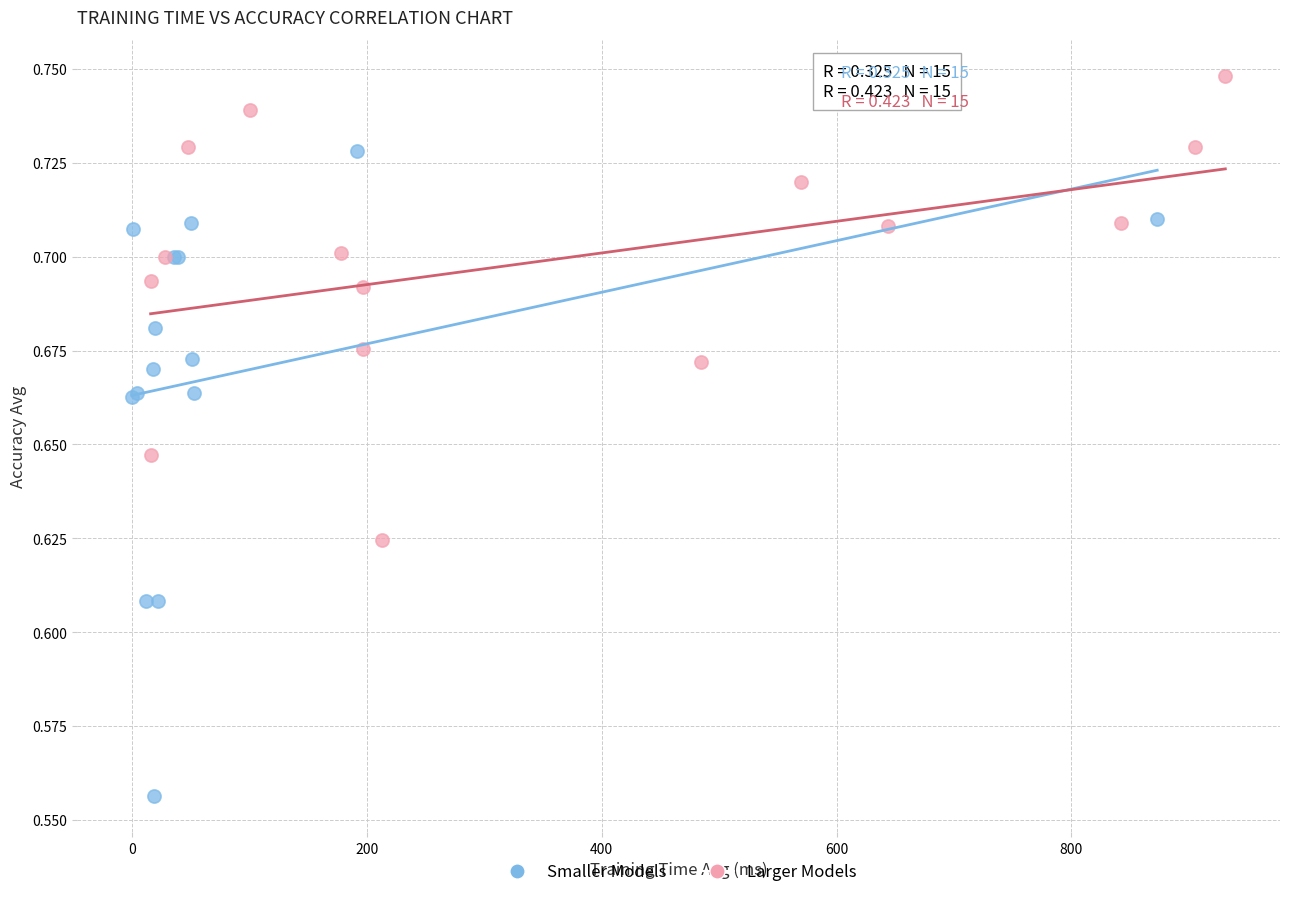

Which series reaches the minimum Y coordinate?

Smaller Models